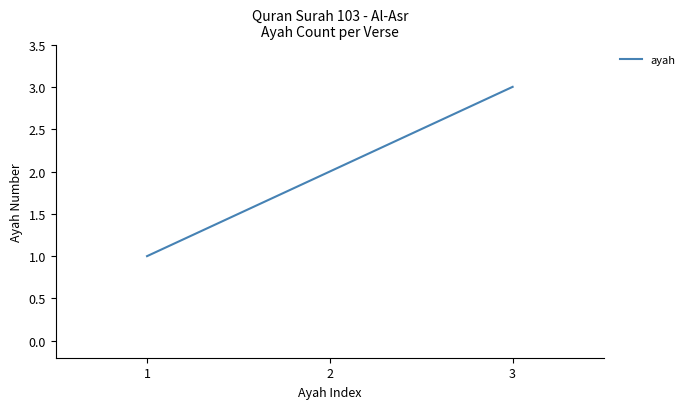

Count the number of data series in this chart.

1